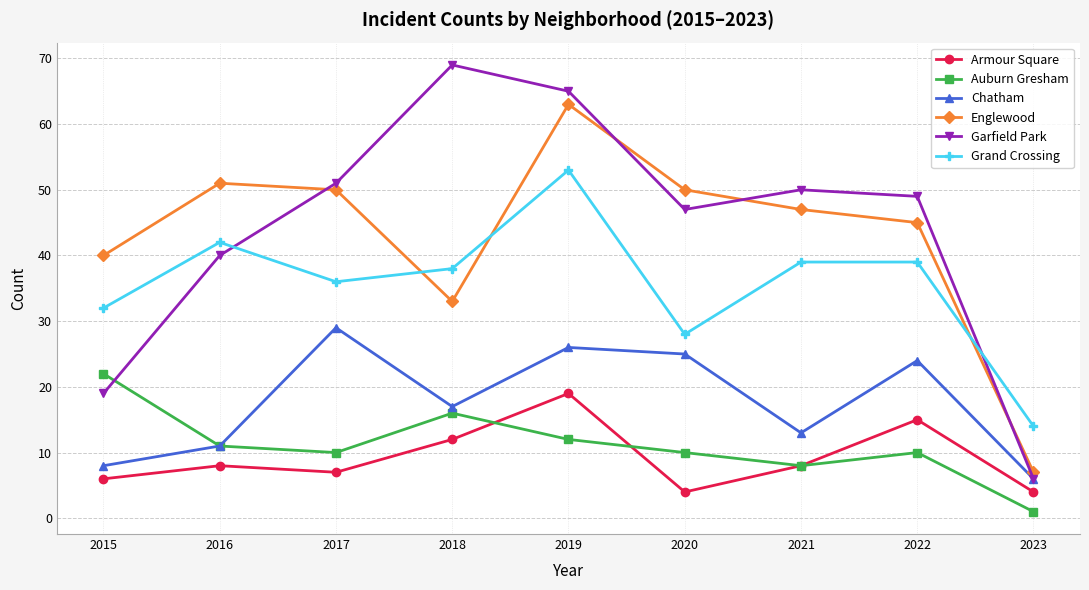

Rank the series by their maximum value, from lowest to highest.

Armour Square, Auburn Gresham, Chatham, Grand Crossing, Englewood, Garfield Park